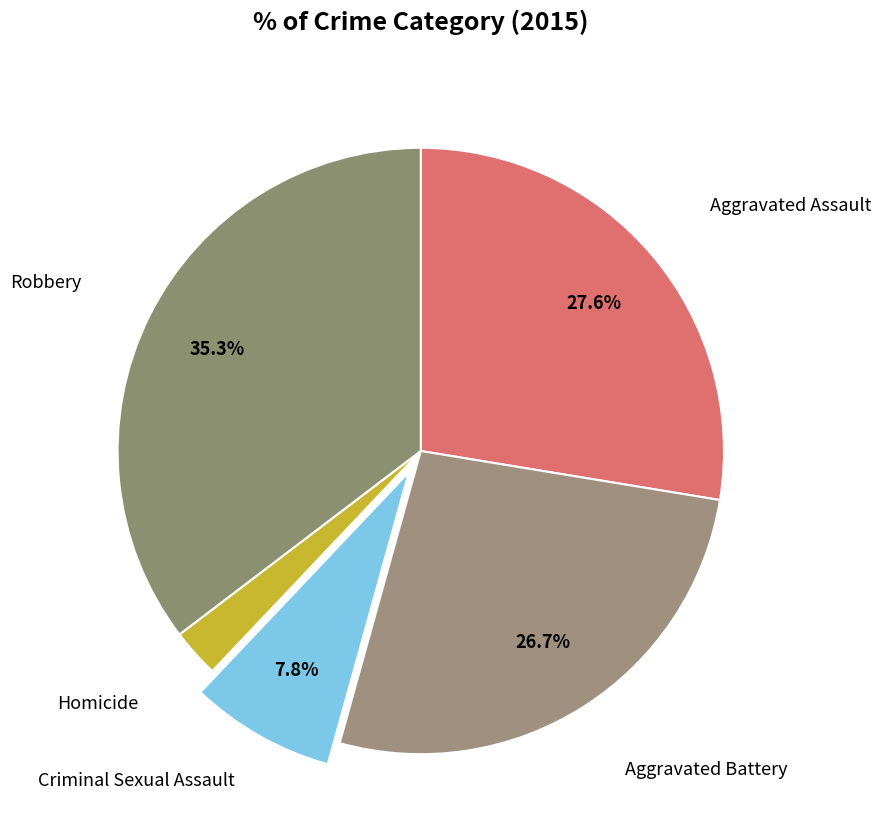

What percentage is the Homicide slice, to the nearest percent?

3%